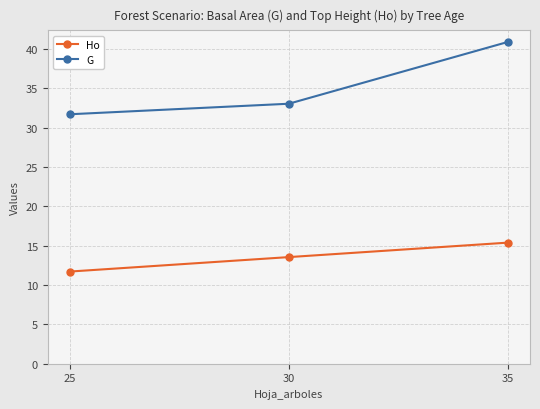

Read the G value at 30.

33.0